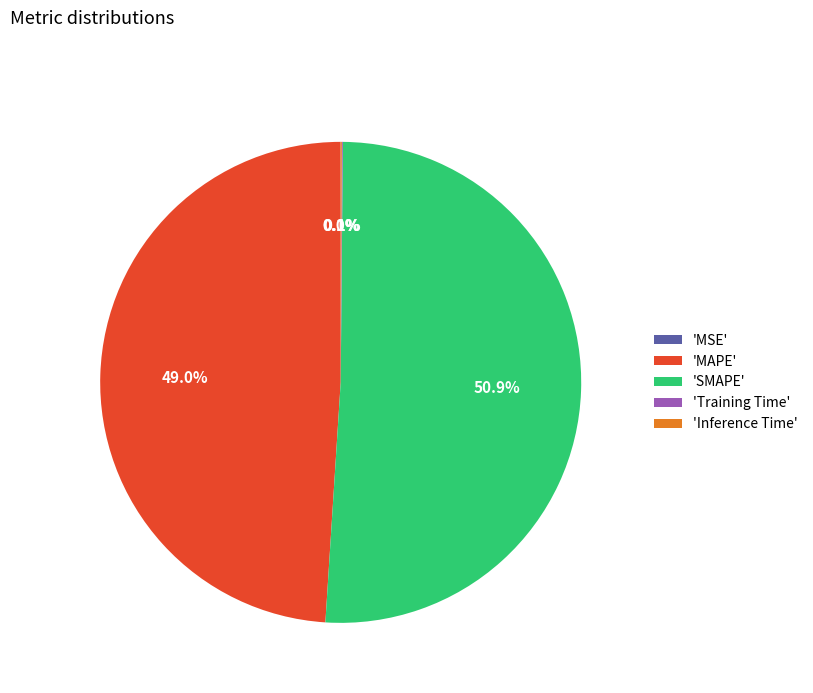

Is 'MAPE' the majority of the pie?

No